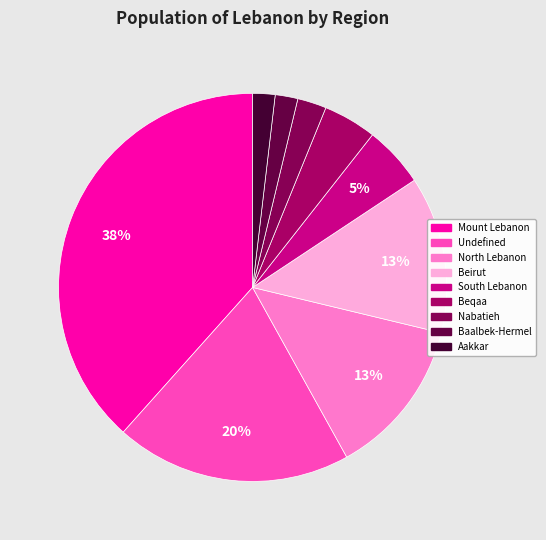

Is it true that Mount Lebanon is 46% of the pie?

False